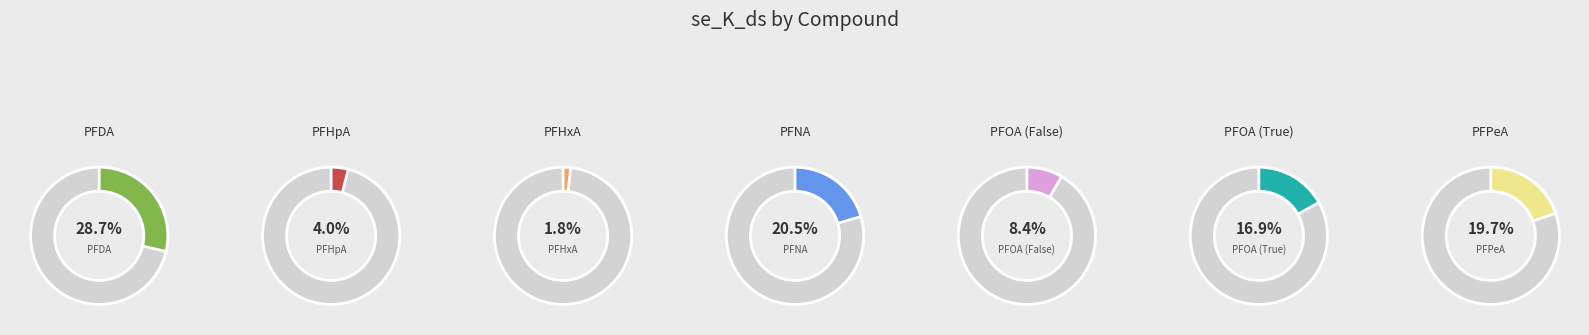

What percentage is NOT represented by PFDA?

71.3%